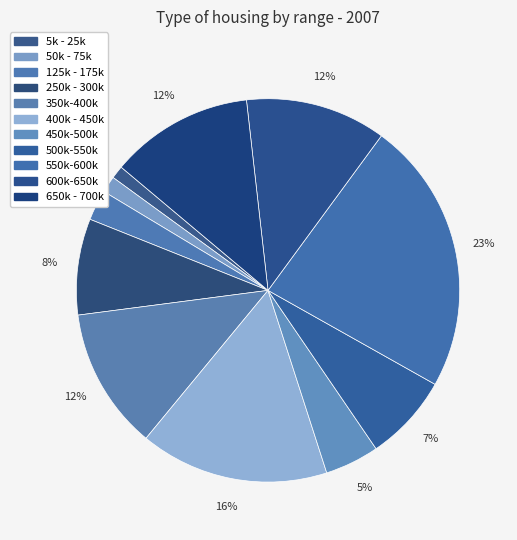

Count the number of slices in the pie.

11